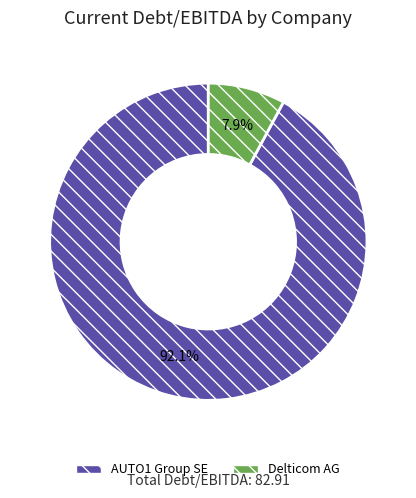

Is there a majority slice in this chart?

Yes